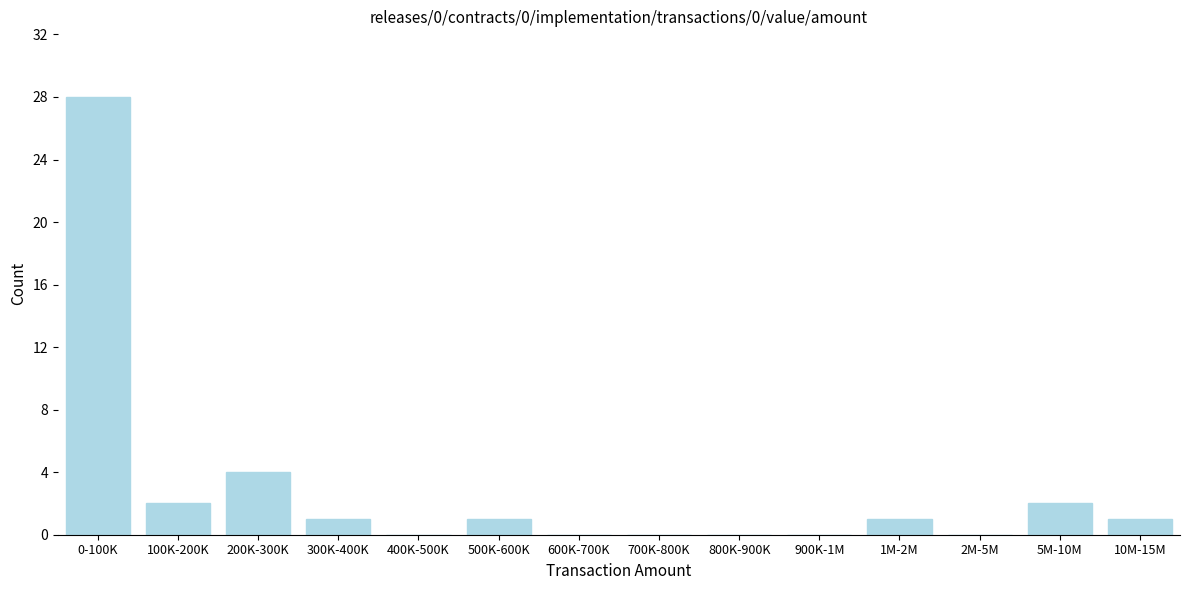

Reading right to left, extract all data points from this chart.

10M-15M=1	5M-10M=2	2M-5M=0	1M-2M=1	900K-1M=0	800K-900K=0	700K-800K=0	600K-700K=0	500K-600K=1	400K-500K=0	300K-400K=1	200K-300K=4	100K-200K=2	0-100K=28